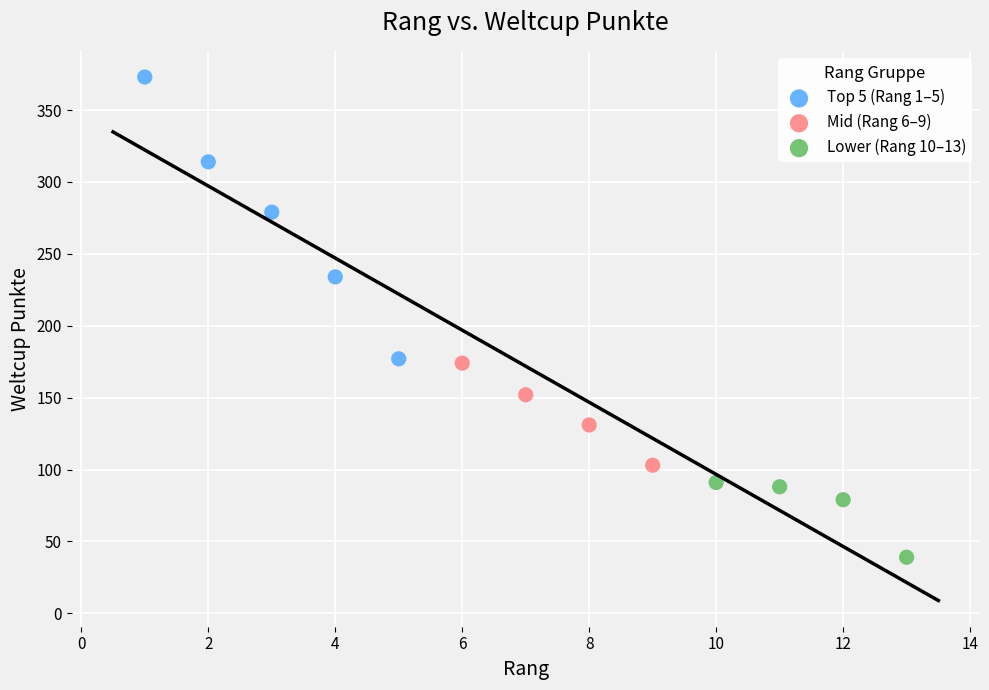

Which series reaches the minimum Y coordinate?

Lower (Rang 10–13)